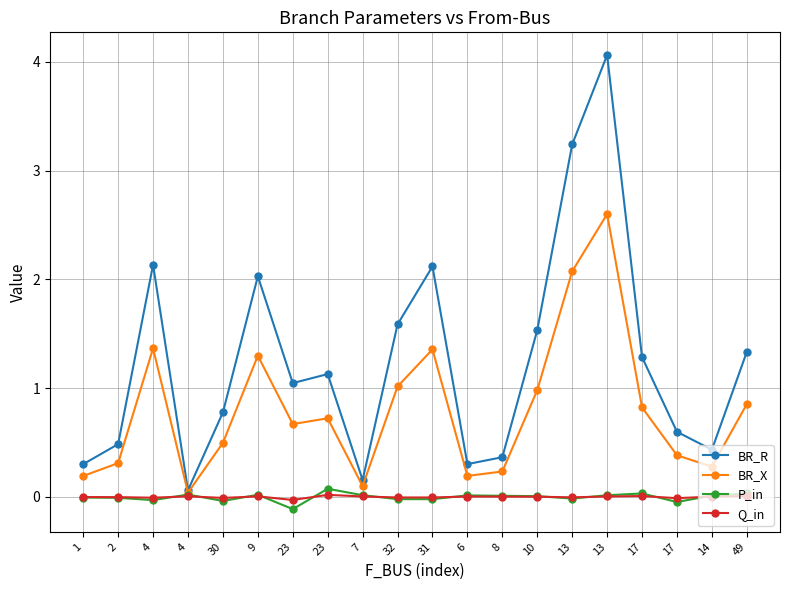

Reading right to left, extract all data points from this chart.

BR_R: 1.3	0.4	0.6	1.3	4.1	3.2	1.5	0.4	0.3	2.1	1.6	0.2	1.1	1.0	2.0	0.8	0.1	2.1	0.5	0.3
BR_X: 0.9	0.3	0.4	0.8	2.6	2.1	1.0	0.2	0.2	1.4	1.0	0.1	0.7	0.7	1.3	0.5	0.0	1.4	0.3	0.2
P_in: 0.0	0.0	-0.0	0.0	0.0	-0.0	0.0	0.0	0.0	-0.0	-0.0	0.0	0.1	-0.1	0.0	-0.0	0.0	-0.0	-0.0	-0.0
Q_in: 0.0	0.0	-0.0	0.0	0.0	-0.0	0.0	0.0	0.0	-0.0	-0.0	0.0	0.0	-0.0	0.0	-0.0	0.0	-0.0	-0.0	-0.0